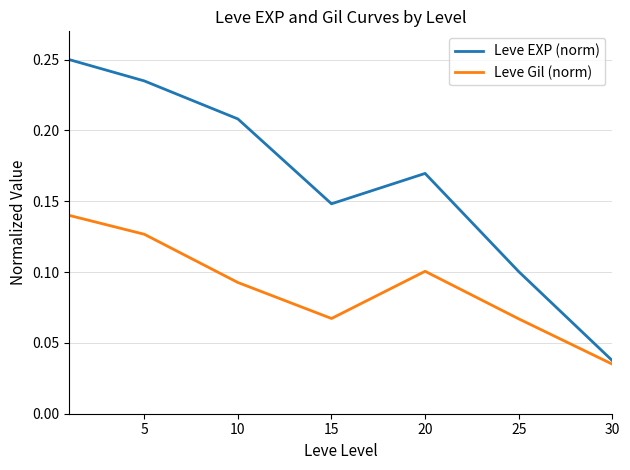

Does the chart have visible grid lines?

Yes